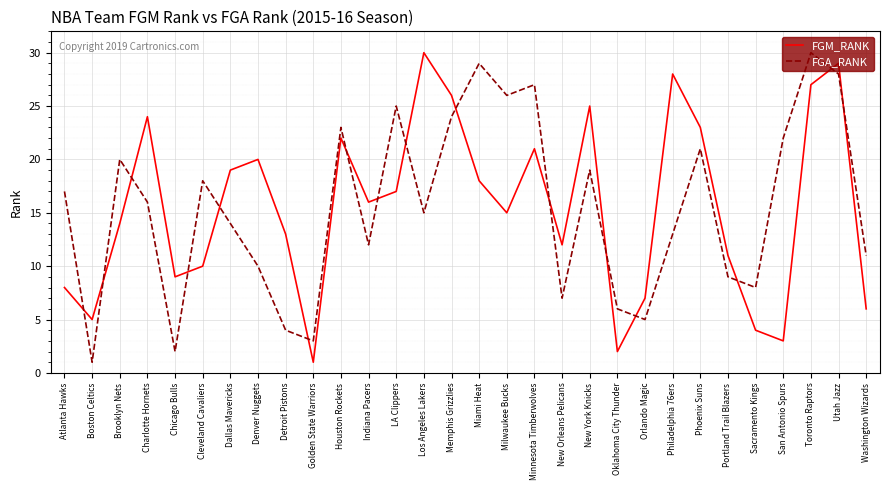

What is the spread (max minus min) of values at Cleveland Cavaliers?

8